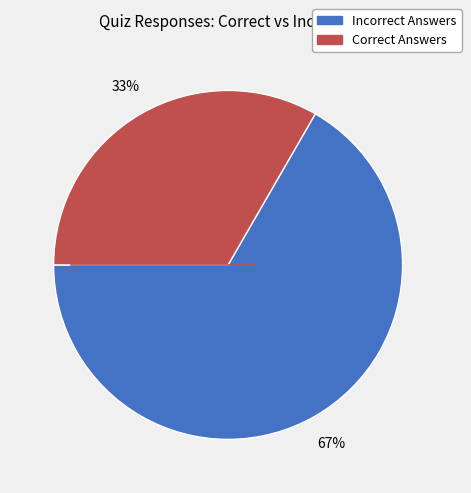

Count the number of slices in the pie.

2